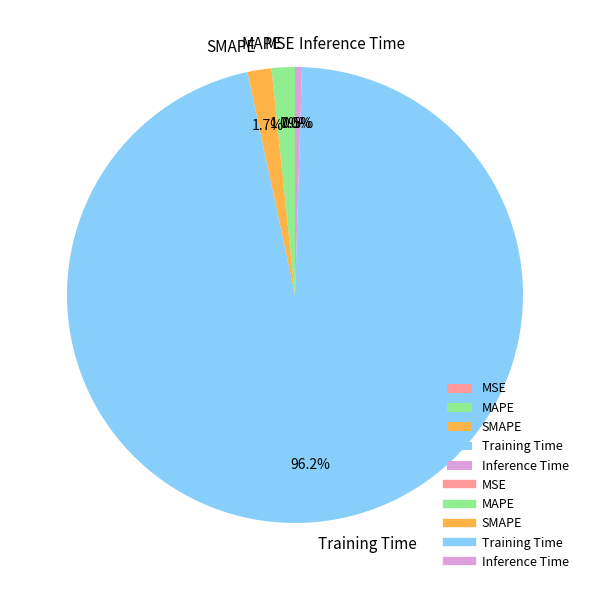

To the nearest percent, what percentage of the pie is Training Time?

96%